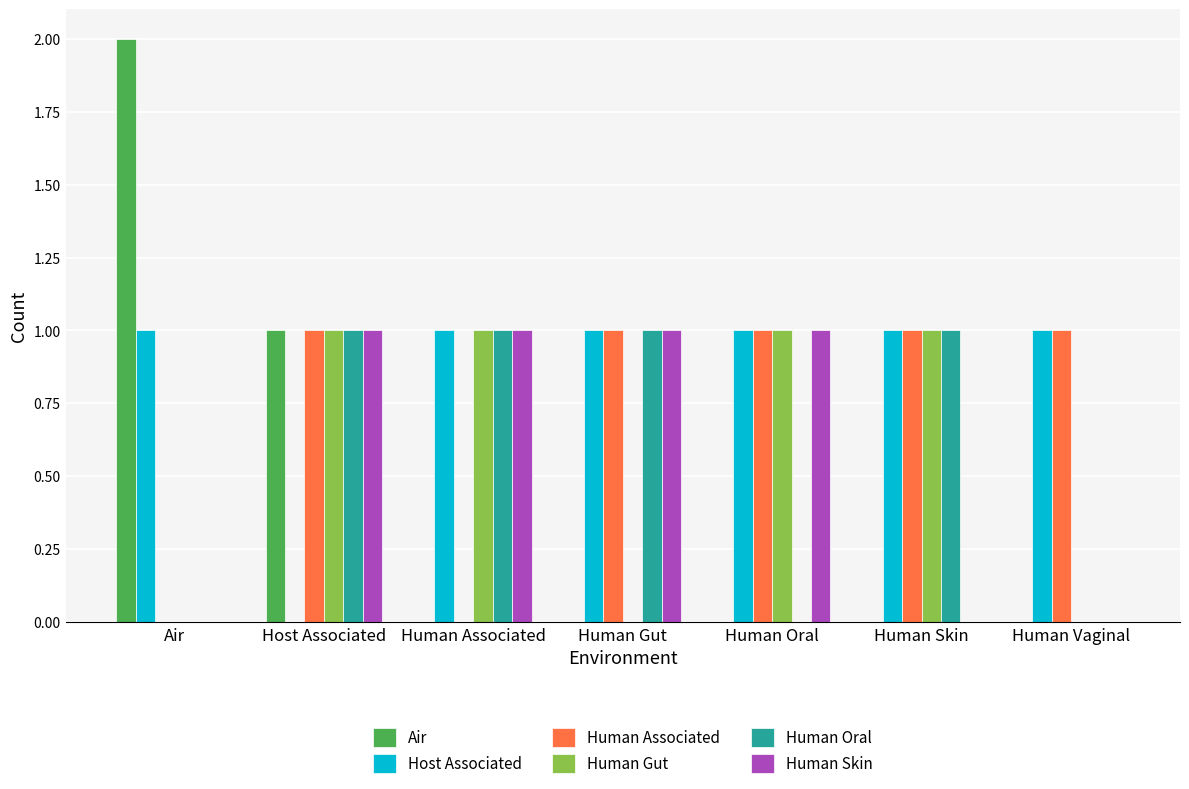

Reading right to left, transcribe all the data shown in this chart.

Air: Human Vaginal=0	Human Skin=0	Human Oral=0	Human Gut=0	Human Associated=0	Host Associated=1	Air=2
Host Associated: Human Vaginal=1	Human Skin=1	Human Oral=1	Human Gut=1	Human Associated=1	Host Associated=0	Air=1
Human Associated: Human Vaginal=1	Human Skin=1	Human Oral=1	Human Gut=1	Human Associated=0	Host Associated=1	Air=0
Human Gut: Human Vaginal=0	Human Skin=1	Human Oral=1	Human Gut=0	Human Associated=1	Host Associated=1	Air=0
Human Oral: Human Vaginal=0	Human Skin=1	Human Oral=0	Human Gut=1	Human Associated=1	Host Associated=1	Air=0
Human Skin: Human Vaginal=0	Human Skin=0	Human Oral=1	Human Gut=1	Human Associated=1	Host Associated=1	Air=0